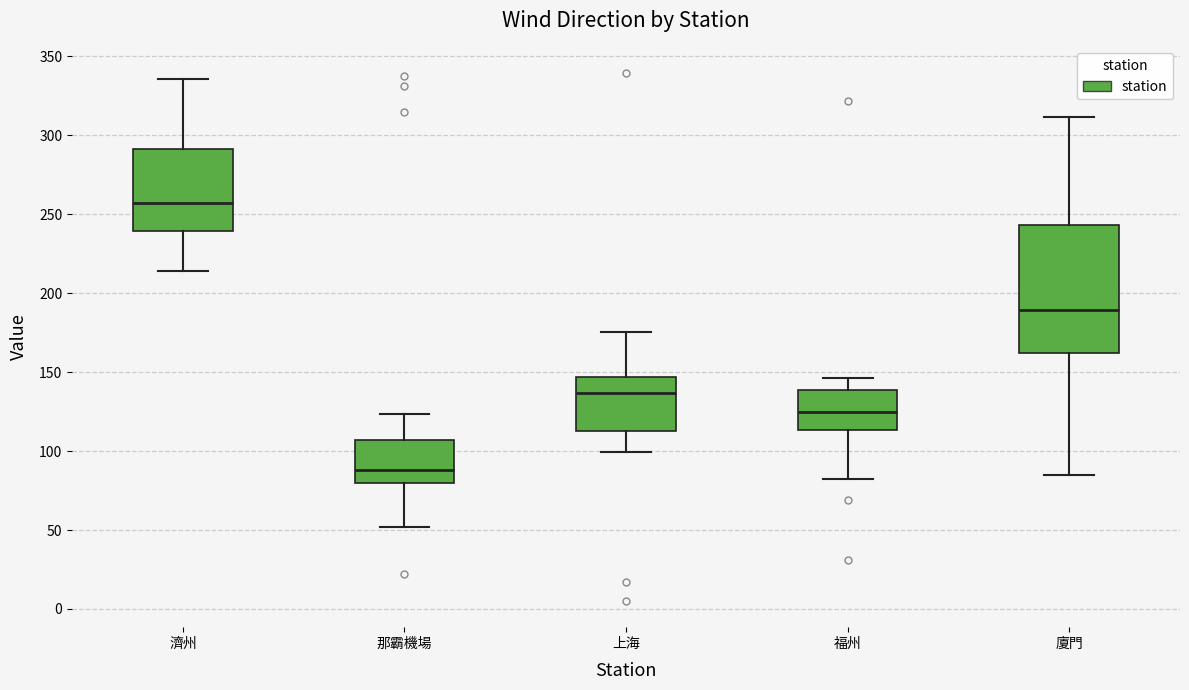

Comparing the boxes themselves (not the whiskers), which one is the tallest?

廈門